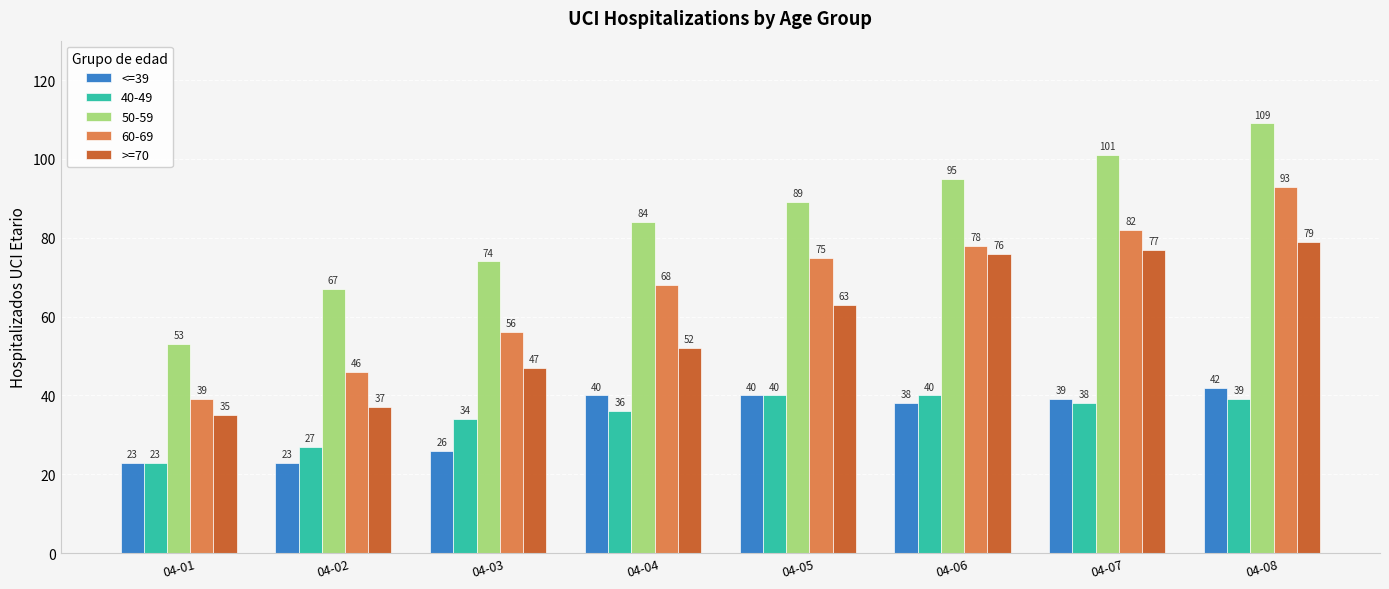

Between 04-05 and 04-08, which series saw the biggest shift?

50-59